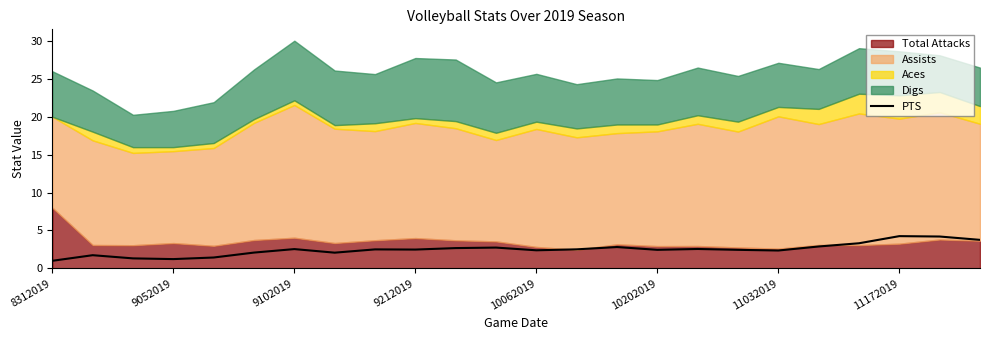

Does the chart display data point markers on the line(s)?

No